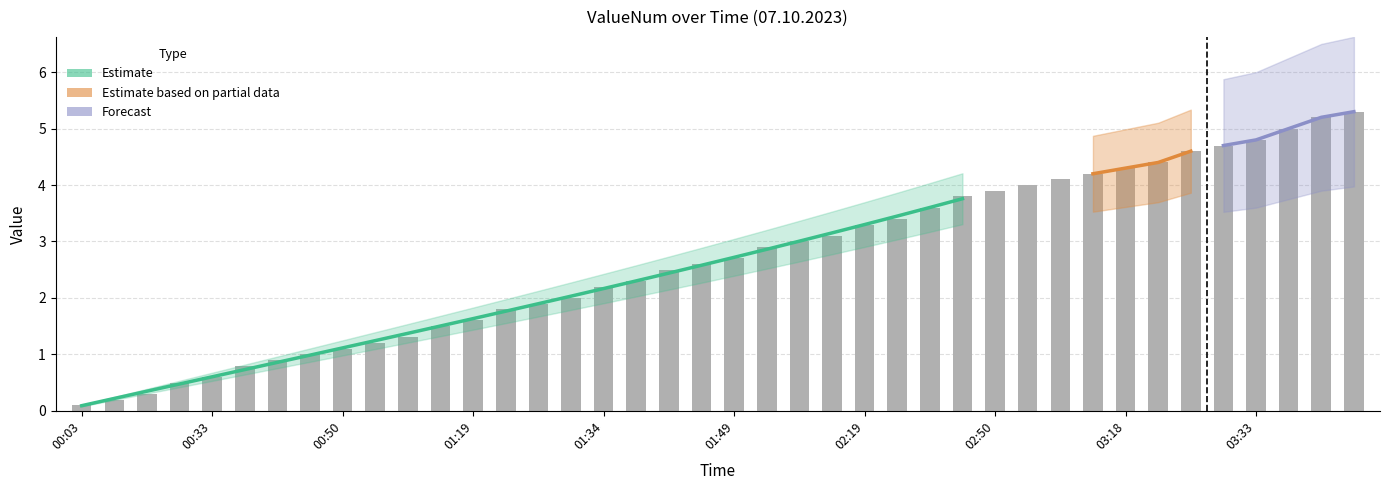

Reading right to left, list all the values displayed in this chart.

03:39=5.3	03:38=5.2	03:34=5.0	03:33=4.8	03:30=4.7	03:29=4.6	03:19=4.4	03:18=4.3	03:05=4.2	03:04=4.1	03:03=4.0	02:50=3.9	02:49=3.8	02:34=3.6	02:33=3.4	02:19=3.3	02:18=3.1	02:04=3.0	02:03=2.9	01:49=2.7	01:48=2.6	01:40=2.5	01:39=2.3	01:34=2.2	01:33=2.0	01:30=1.9	01:29=1.8	01:19=1.6	01:18=1.5	01:04=1.3	01:03=1.2	00:50=1.1	00:49=1.0	00:48=0.9	00:34=0.8	00:33=0.6	00:19=0.5	00:18=0.3	00:04=0.2	00:03=0.1